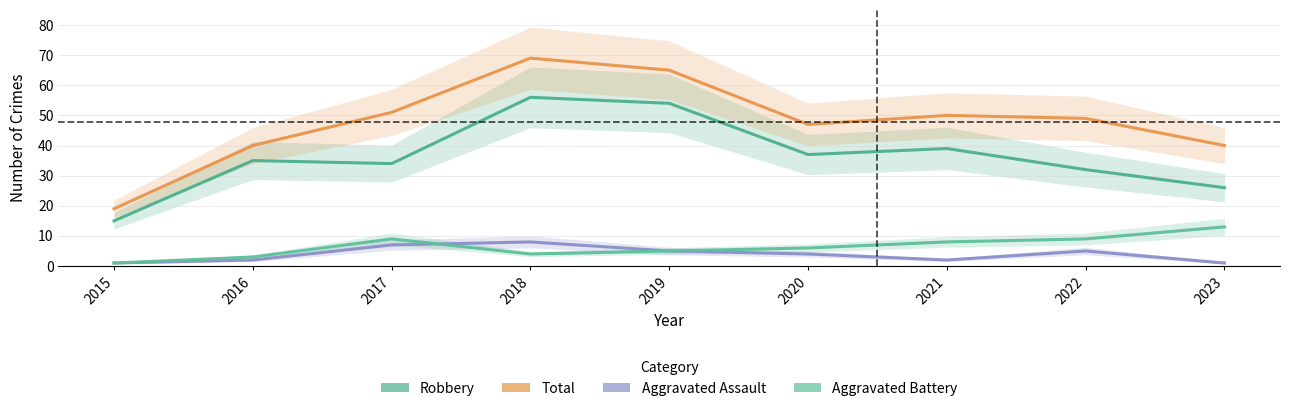

What is the difference between the maximum and second lowest values in the Robbery series?

30